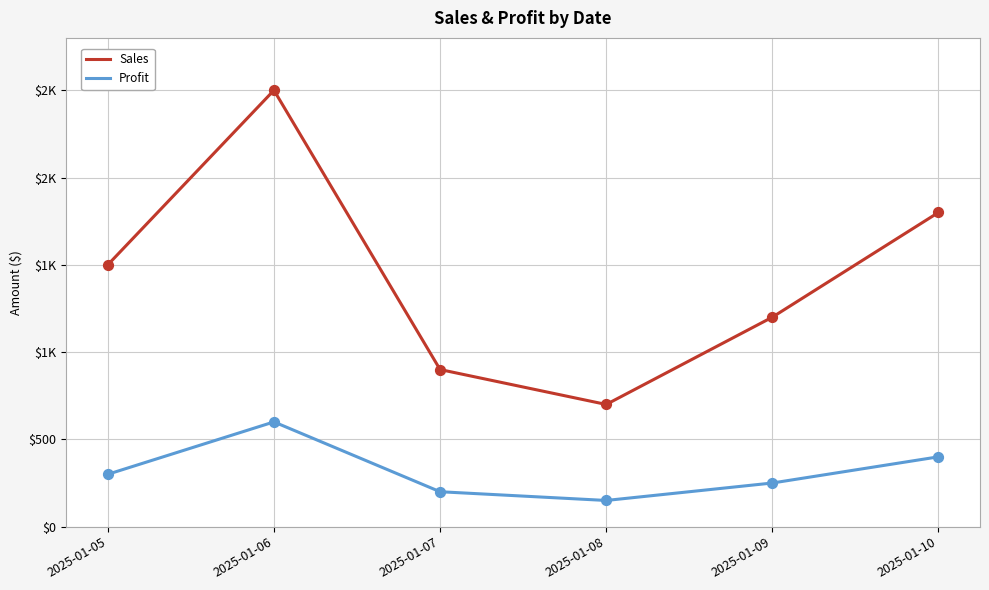

What is the total value across all series at 2025-01-07?

1100